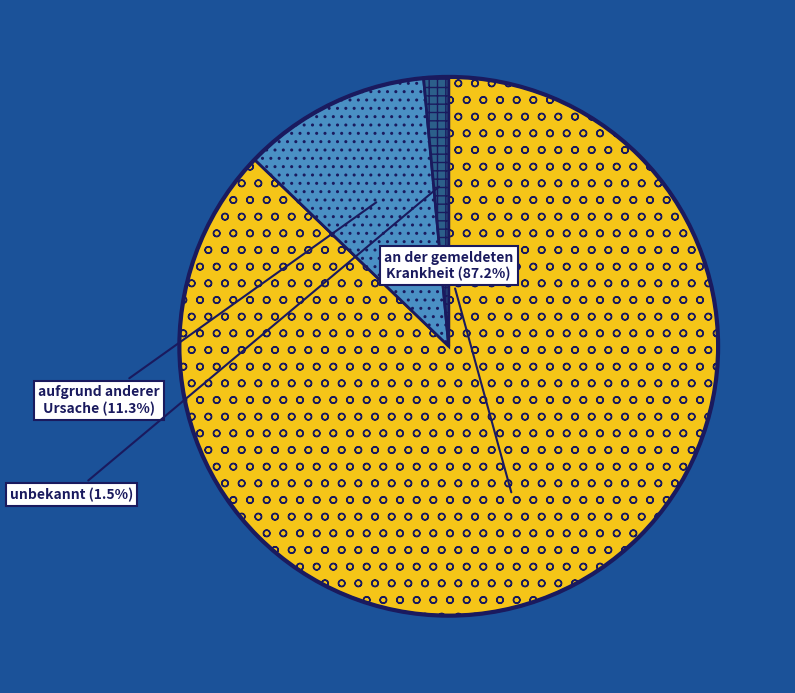

True or false: an der gemeldeten Krankheit accounts for 87% of the total.

True